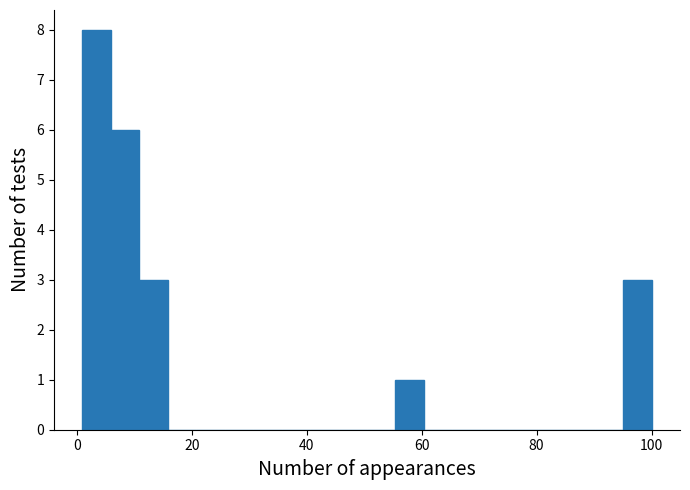

Read against the x-axis, roughly where is the centre of the tallest bar?

4